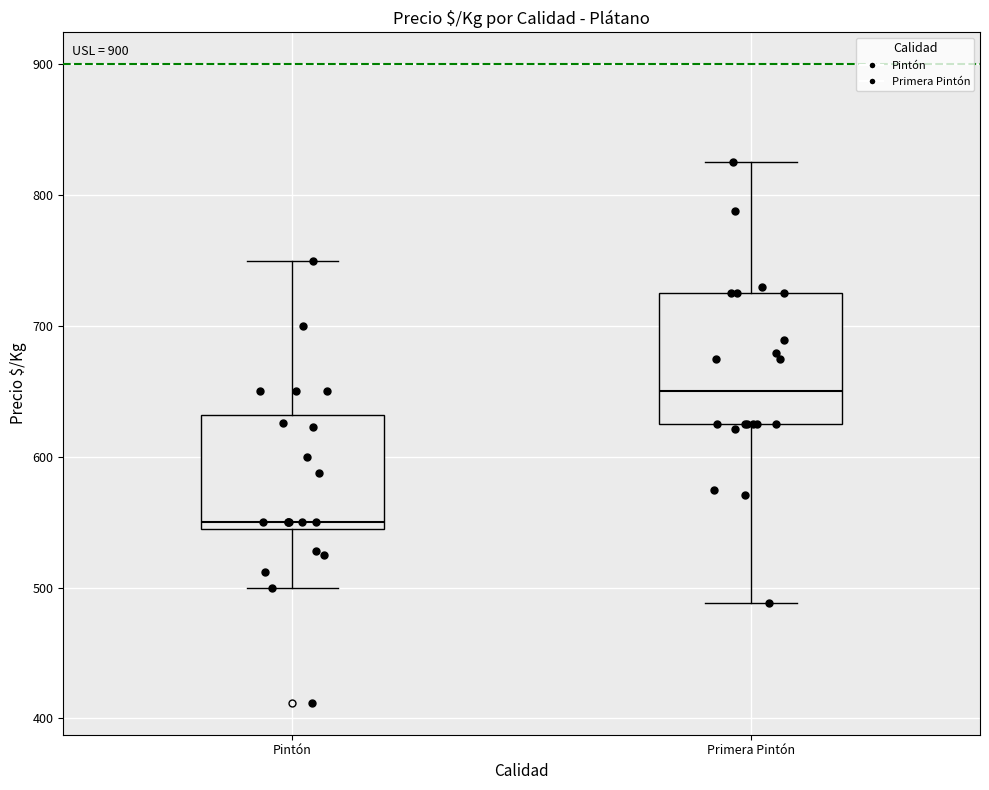

Reading left to right, read every box against the y-axis: the position of its median line, the range the box covers, and the ends of its whiskers. The values are not printed on the chart, so give them approximately, as read against the axis.

Pintón: median 550, box 540 to 630, whiskers 500 to 750
Primera Pintón: median 650, box 630 to 730, whiskers 490 to 830